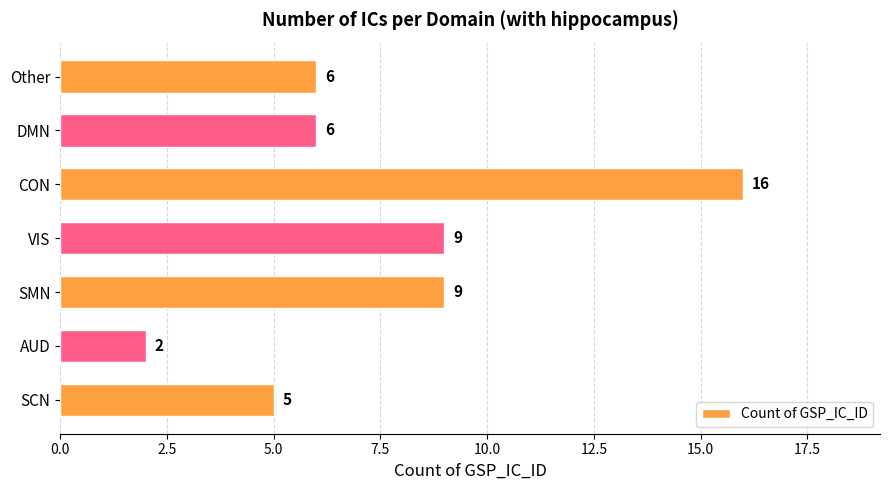

True or false: the data shows 9 at VIS.

True